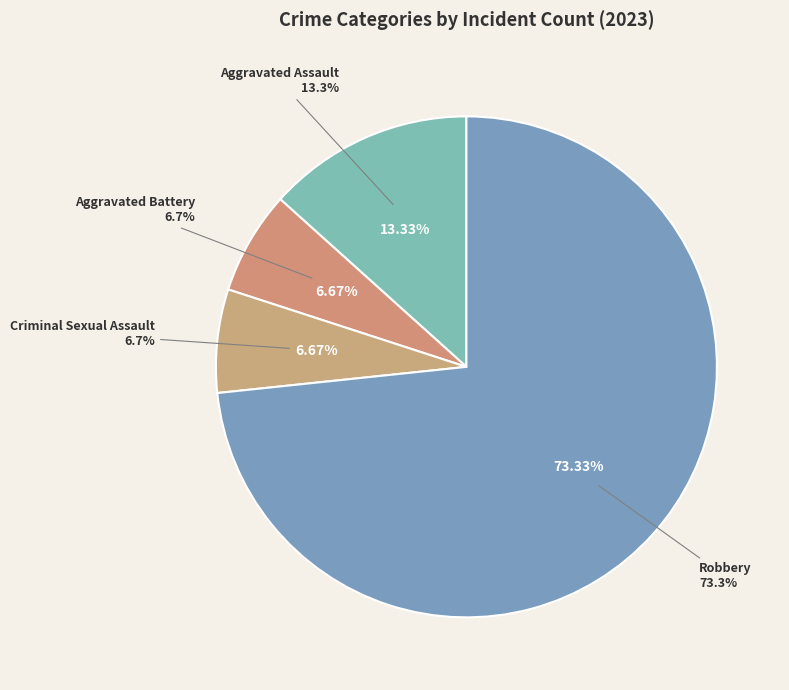

What is the smallest slice in the pie chart?

Aggravated Battery